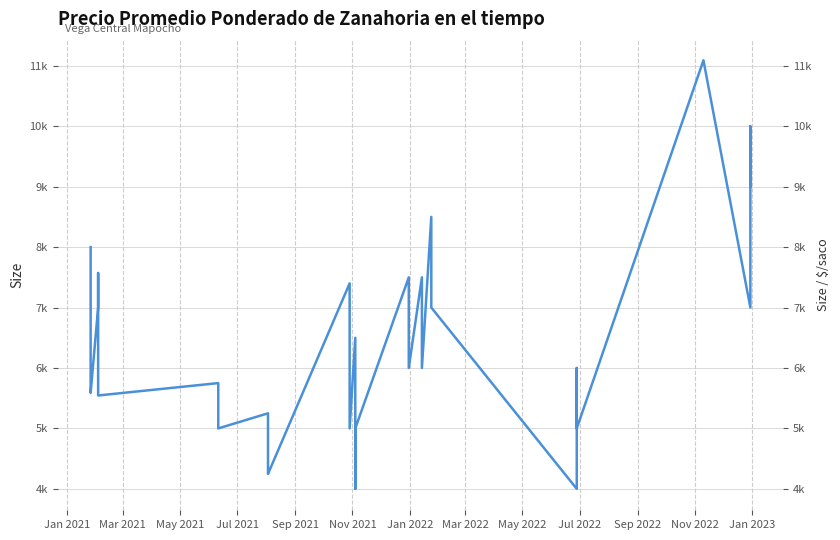

How many data points are less than 6000?

15